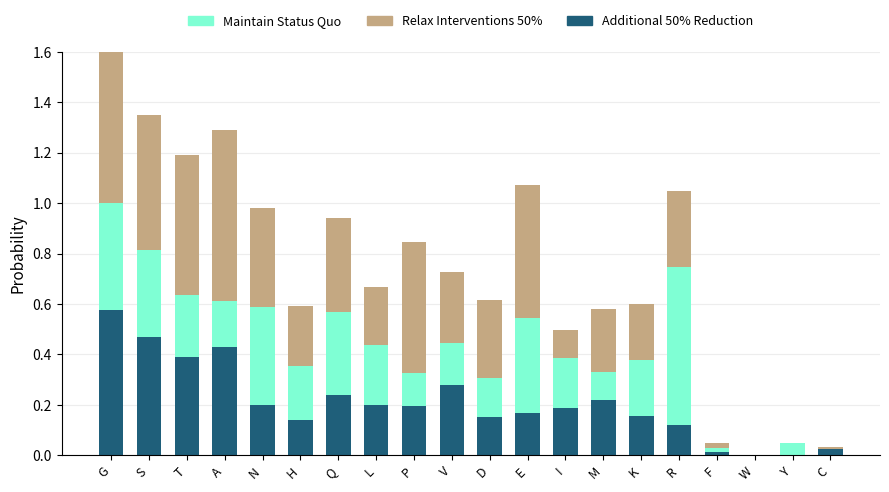

The value of Maintain Status Quo at V is 0.2. True or false?

False